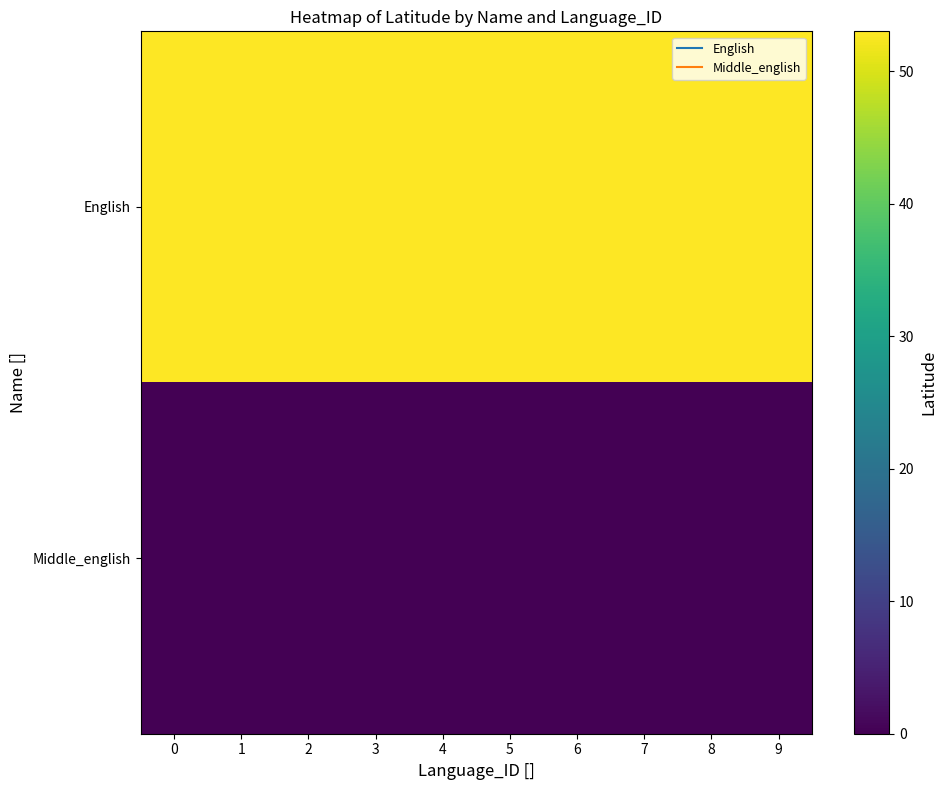

What is the difference between the highest and lowest values at 1?

53